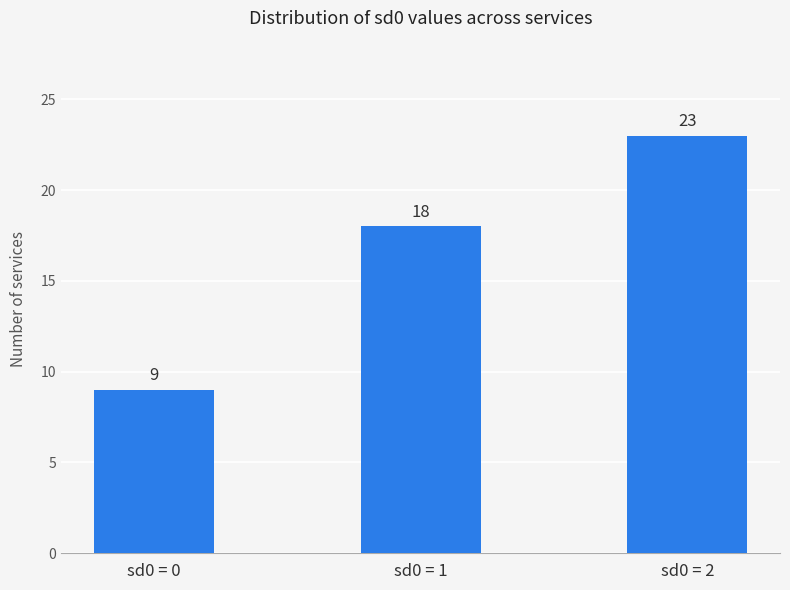

What is the difference between the second highest and minimum values?

9